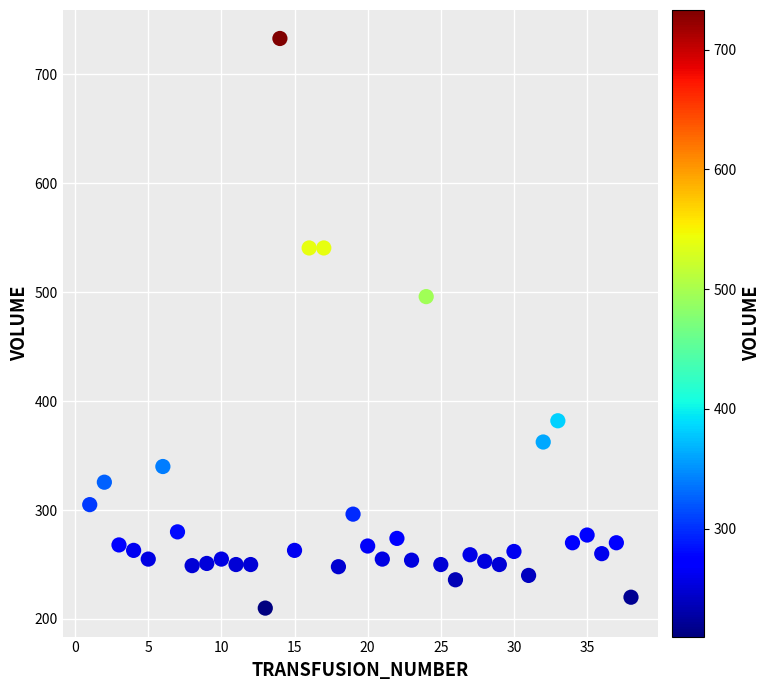

What Y value in the scatter plot is closest to 471?

496.0